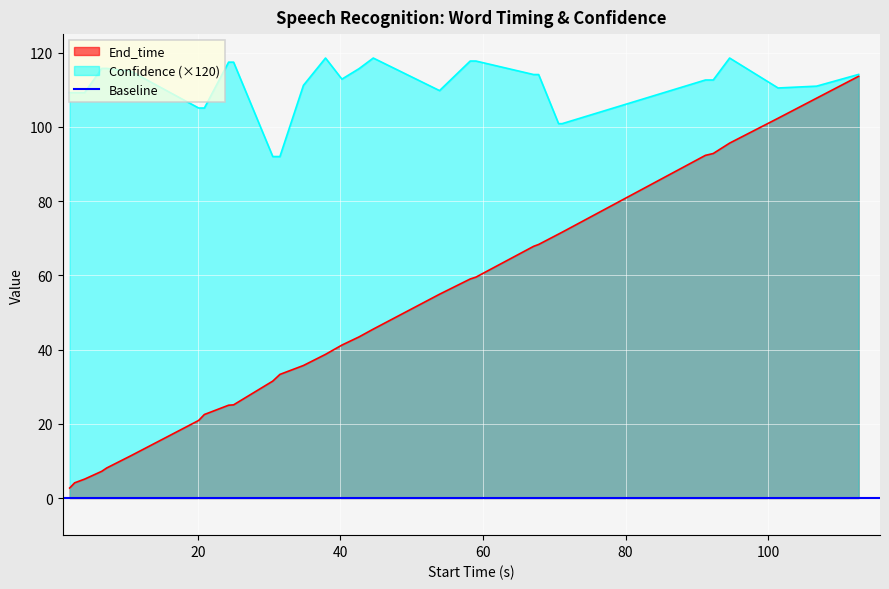

What is the maximum value for End_time?

113.6